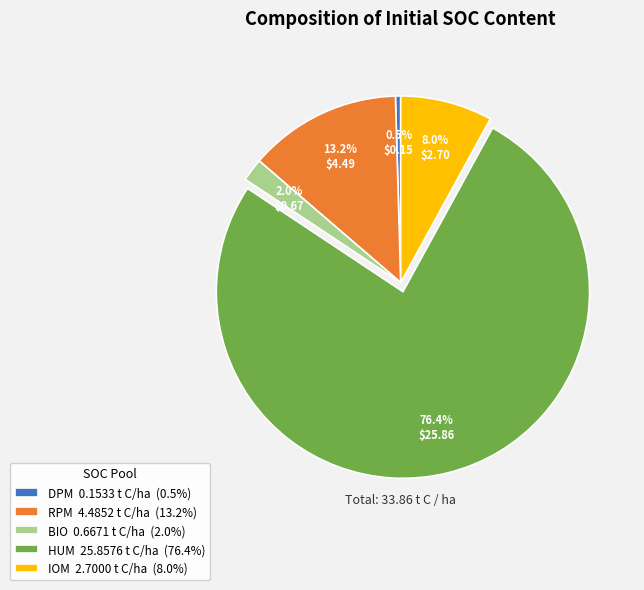

To the nearest percent, what is the difference between the largest and smallest slice percentages?

76%